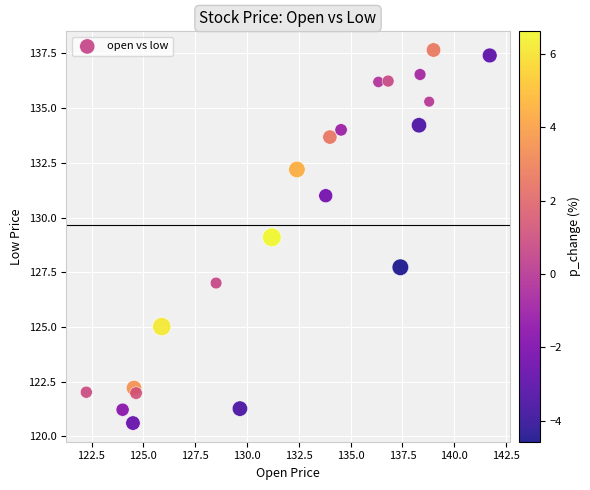

What is the range of X values (max minus min)?

19.5